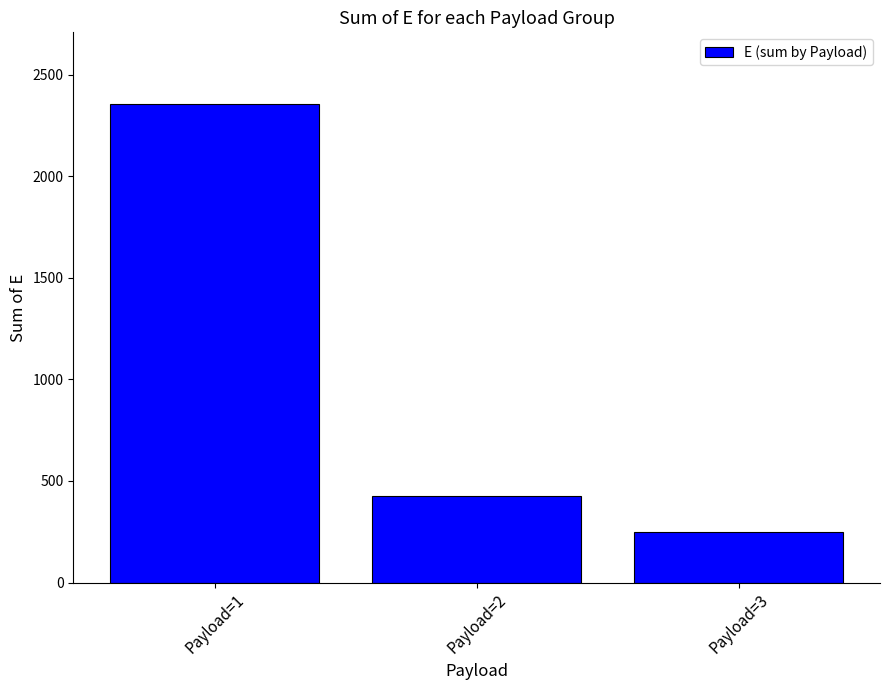

The value at Payload=3 is 250. True or false?

True